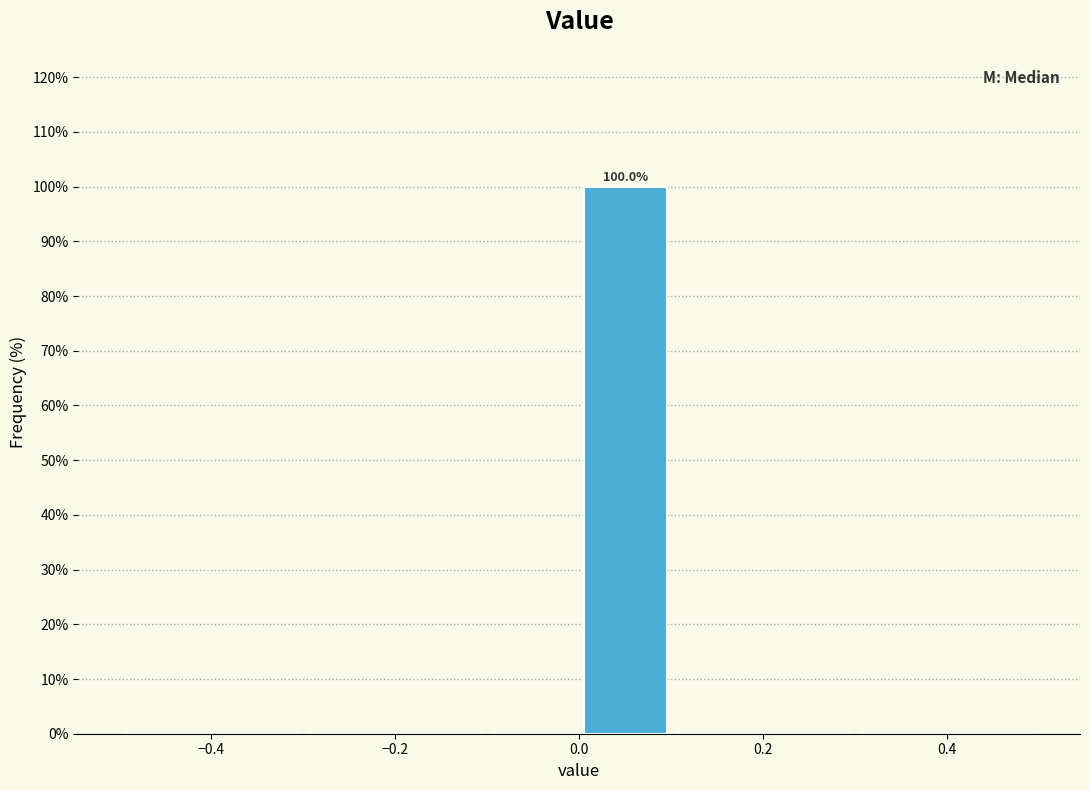

Which range on the x-axis has the tallest bar?

0.0 to 0.1